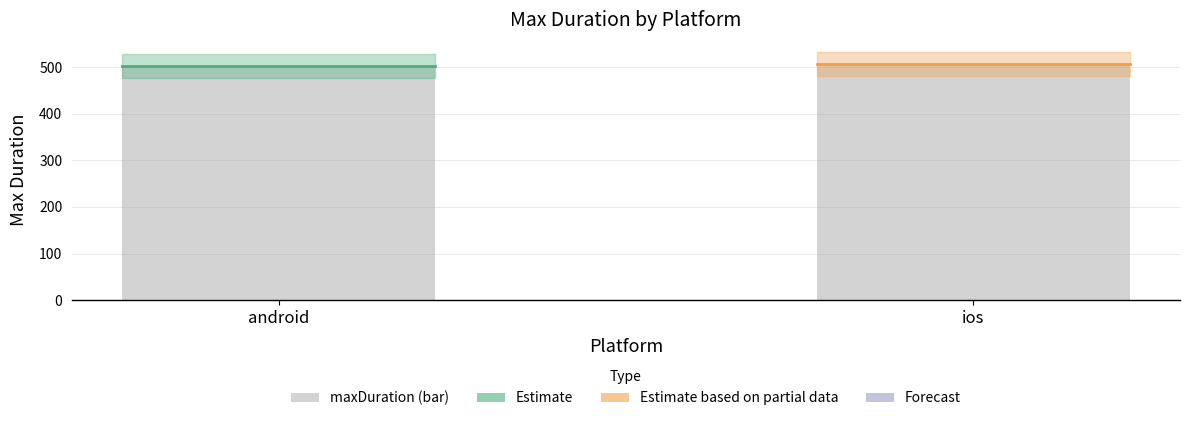

Are the bars grouped side by side (vs. stacked)?

No